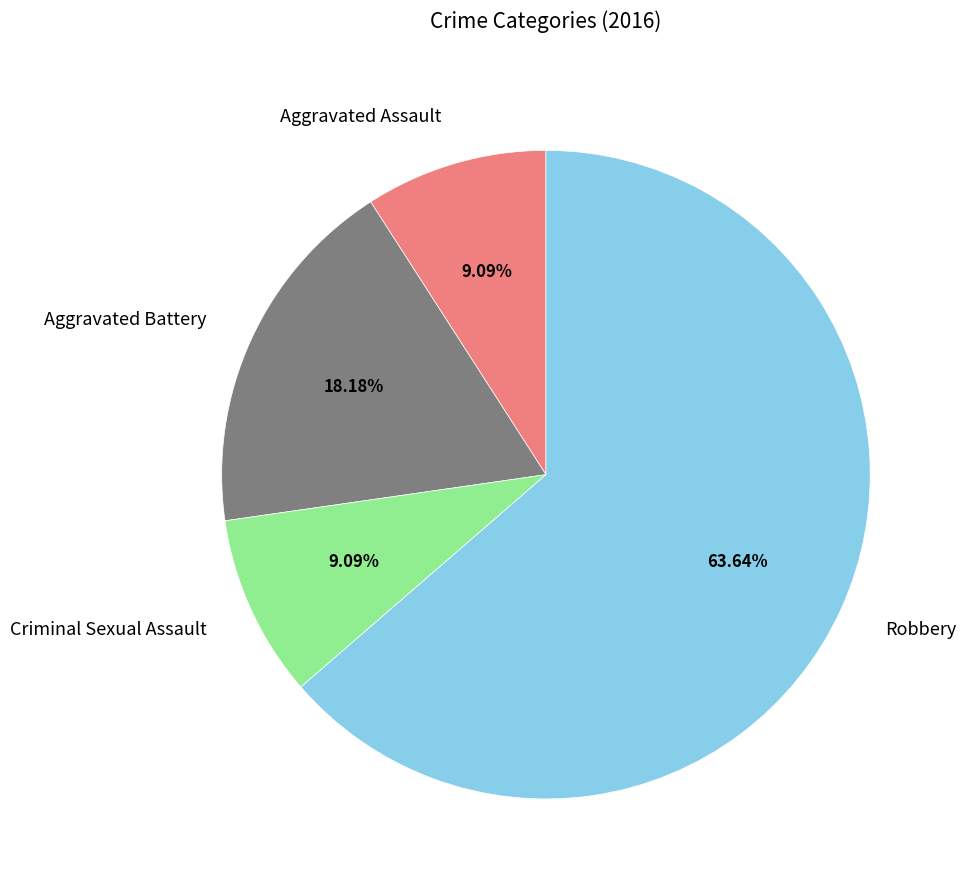

The Aggravated Battery slice represents 18% of the pie. True or false?

True